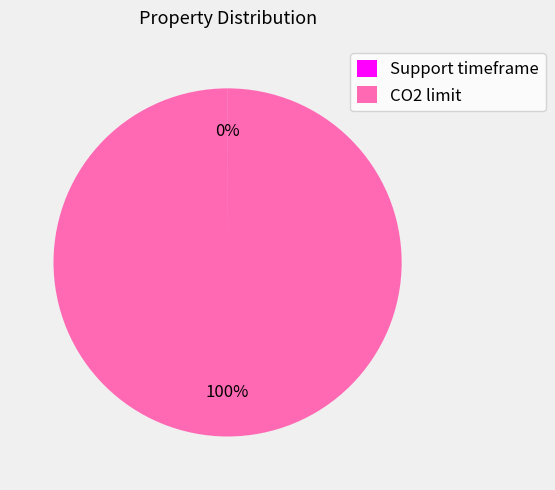

To the nearest percent, what is the average slice percentage?

50%